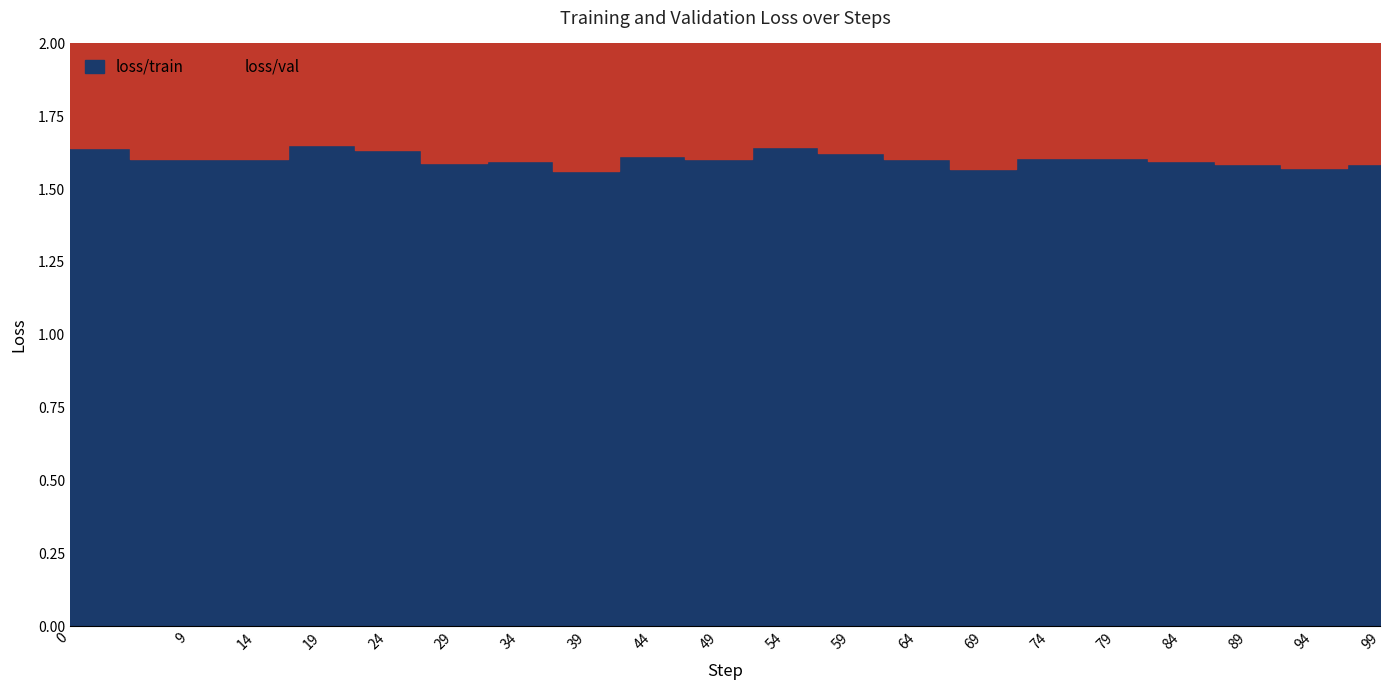

Is it true that loss/val equals 1.6 at 64?

True